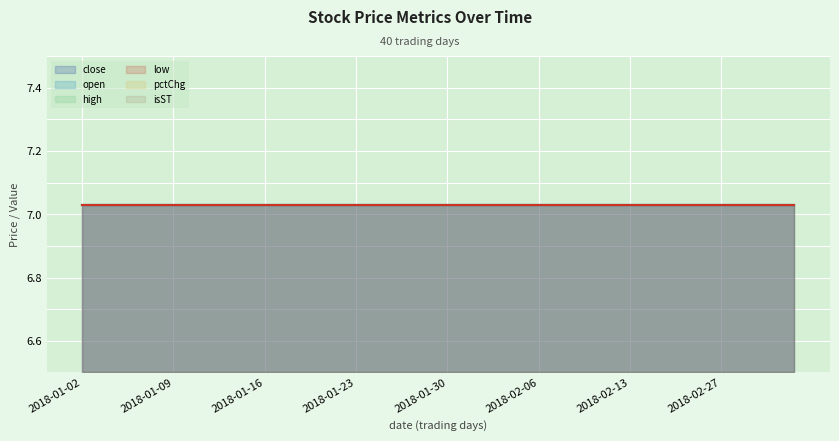

What is the total value across all series at 2018-02-26?

28.1